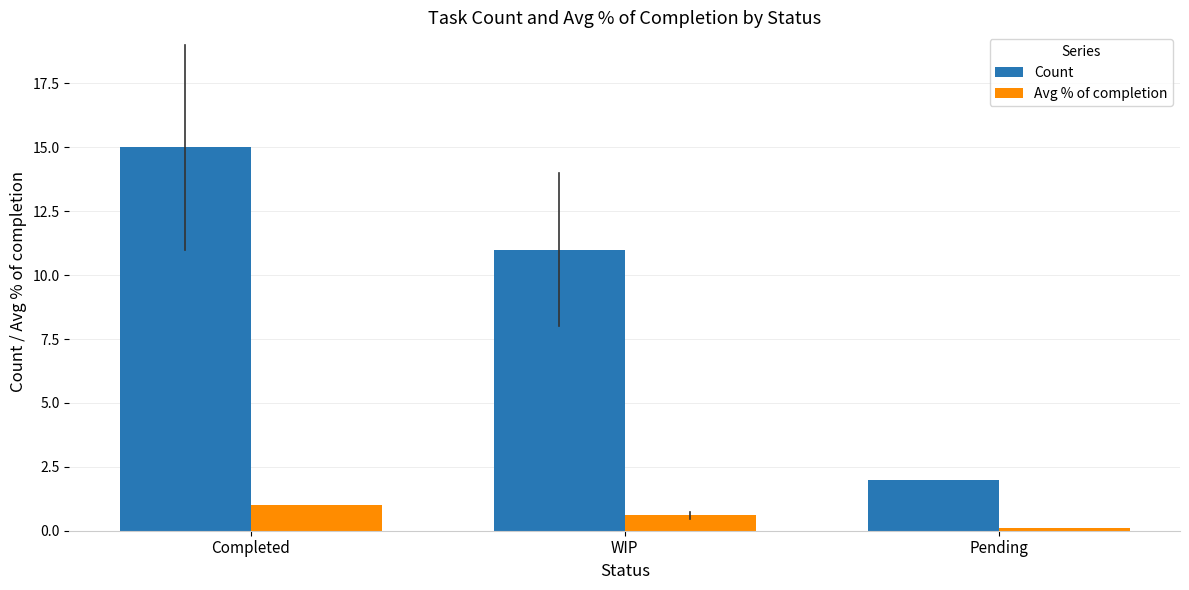

Reading left to right, what are all the values shown in this chart?

Count: 15.0	11.0	2.0
Avg % of completion: 1.0	0.6	0.1